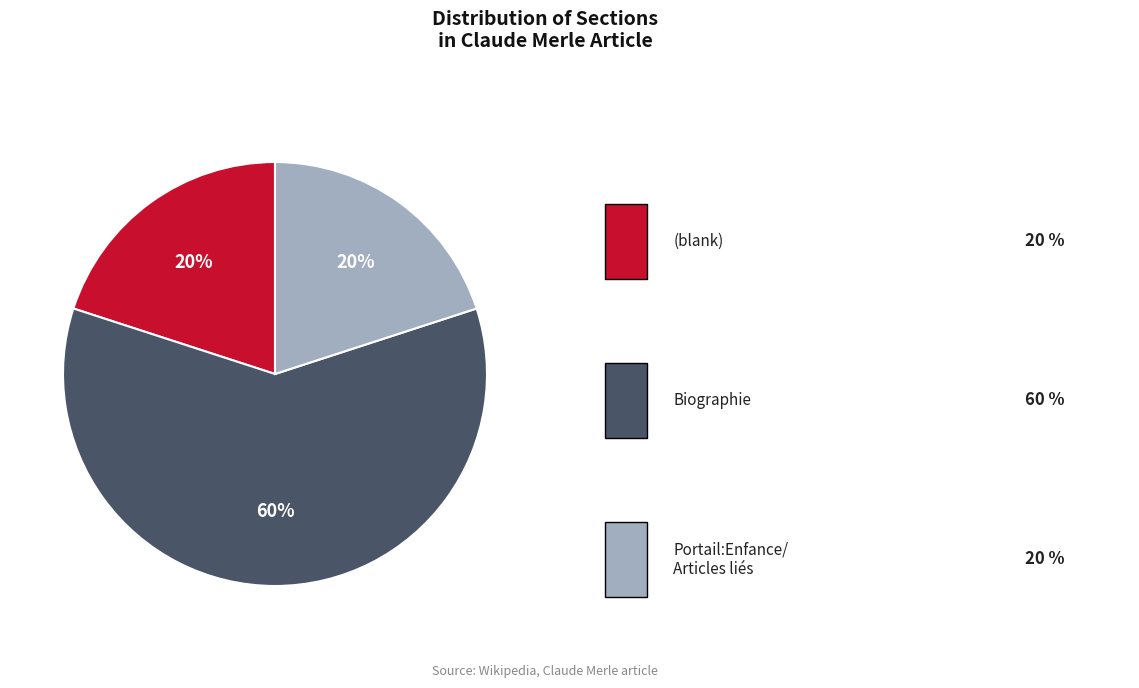

Does any single category account for the majority?

Yes